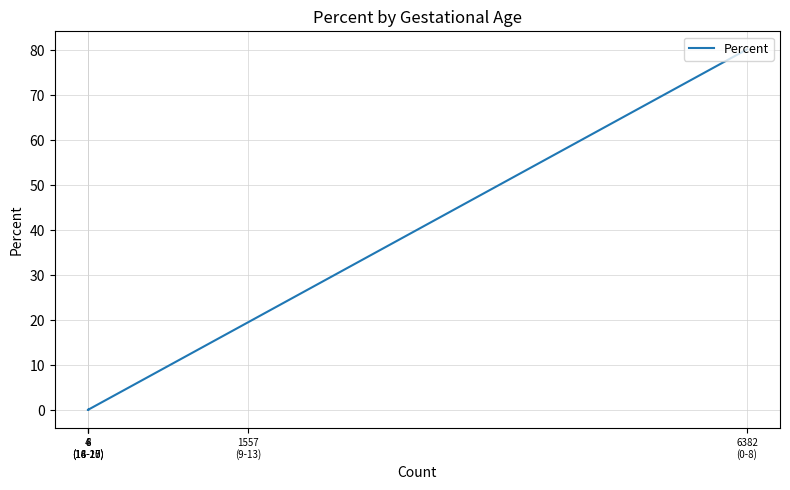

How many data points does each series have?

5